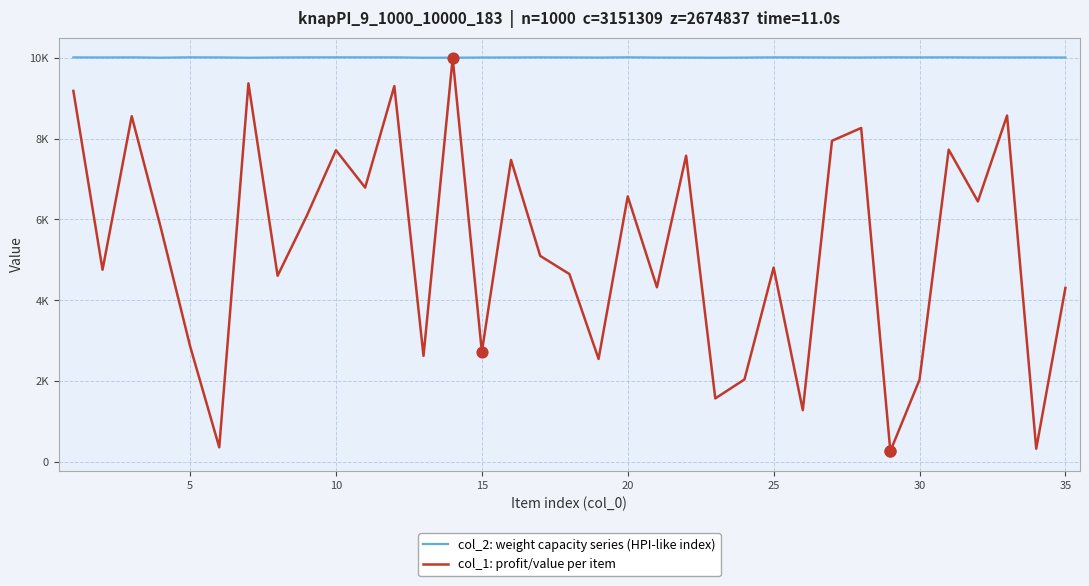

What are all the series names shown in the legend?

col_2: weight capacity series (HPI-like index), col_1: profit/value per item